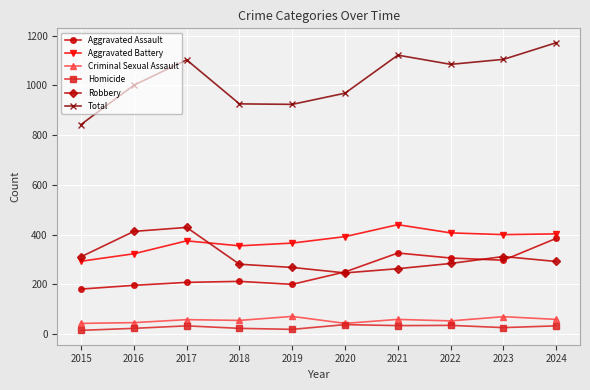

What is the maximum value for Criminal Sexual Assault?

71